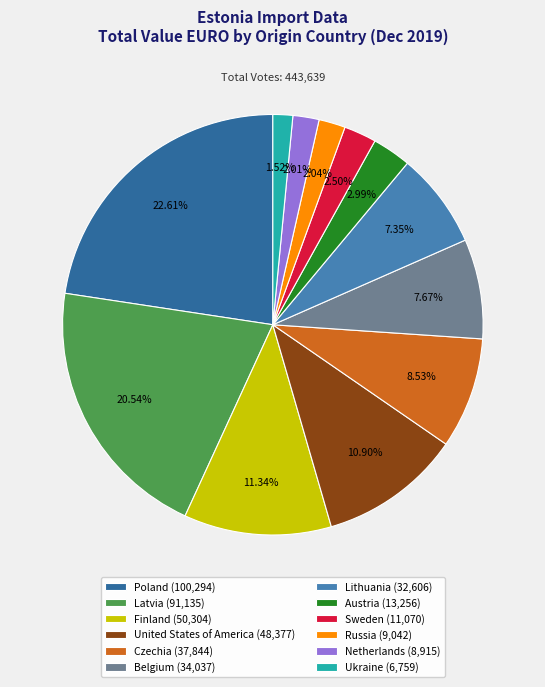

What percentage is the Poland slice, to the nearest percent?

23%